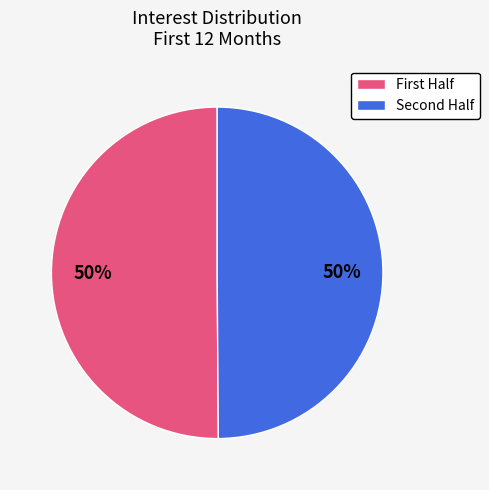

How many slices are in this pie chart?

2